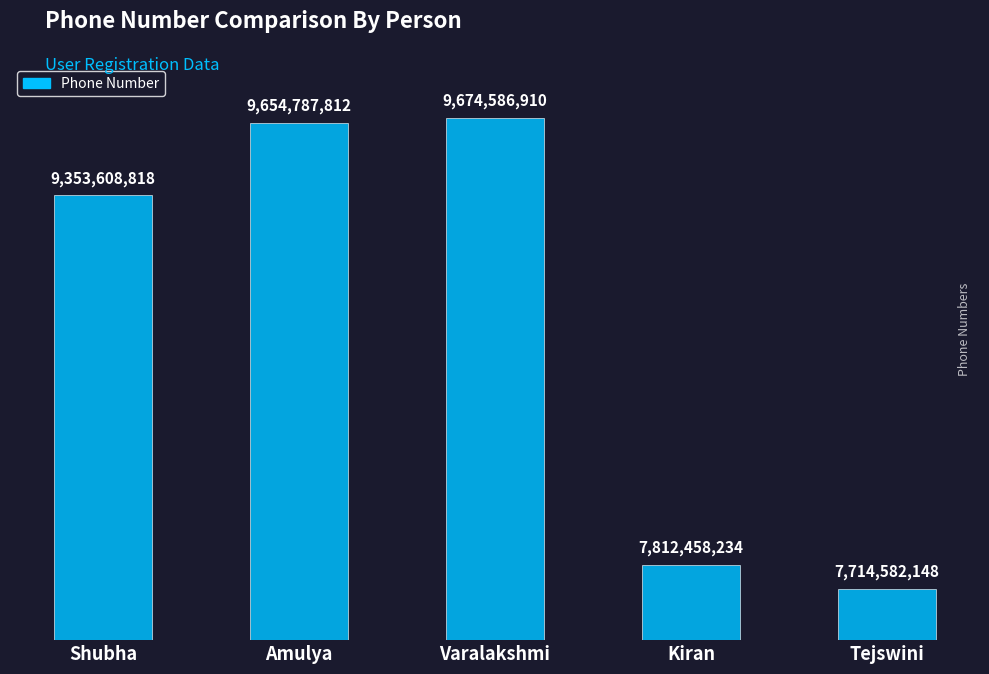

The chart shows a value of 14065545223 at Varalakshmi. True or false?

False